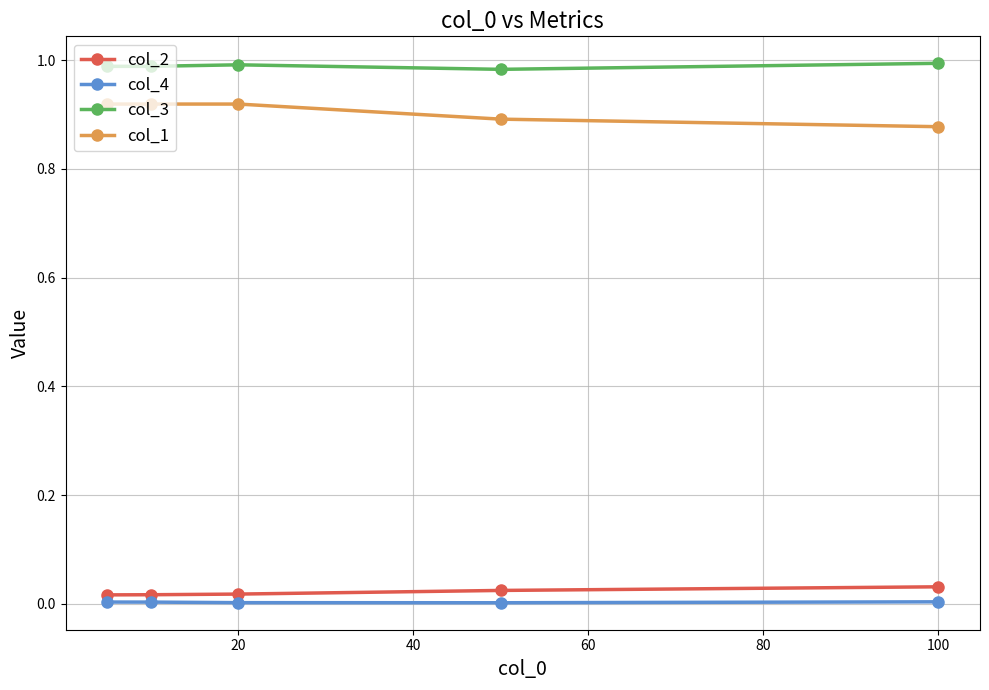

Which series has the largest total across all categories?

col_3